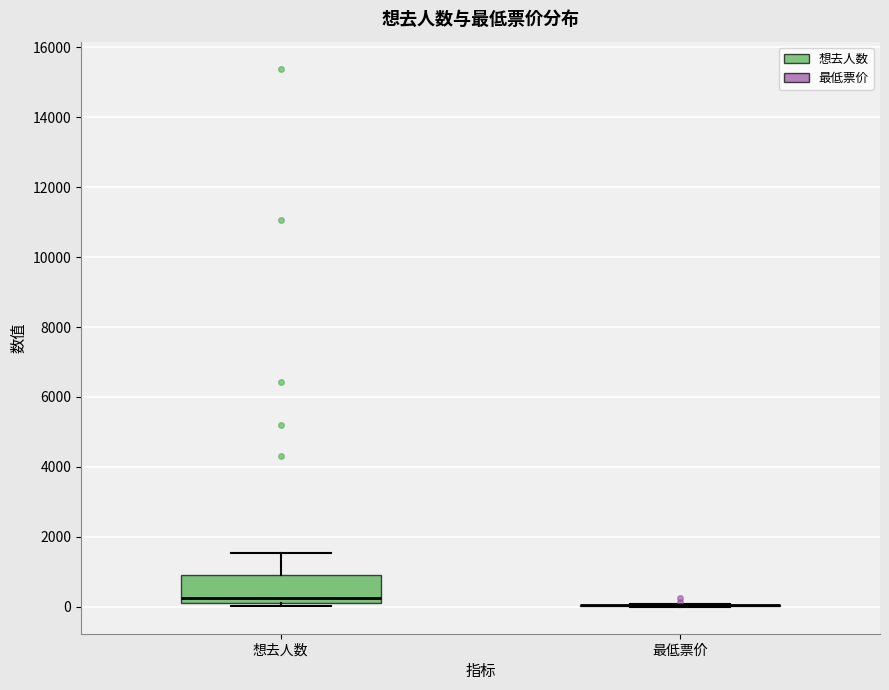

Reading left to right, transcribe this box plot: for each box, give where its median line is, the range the box spans, and where its two whiskers end, as read against the y-axis. The values are not printed on the chart, so give them approximately, as read against the axis.

想去人数: median 200 (just above the box's lower edge), box 200 to 1000, whiskers 0 to 1600
最低票价: box collapsed to a line at 0, whiskers 0 to 0